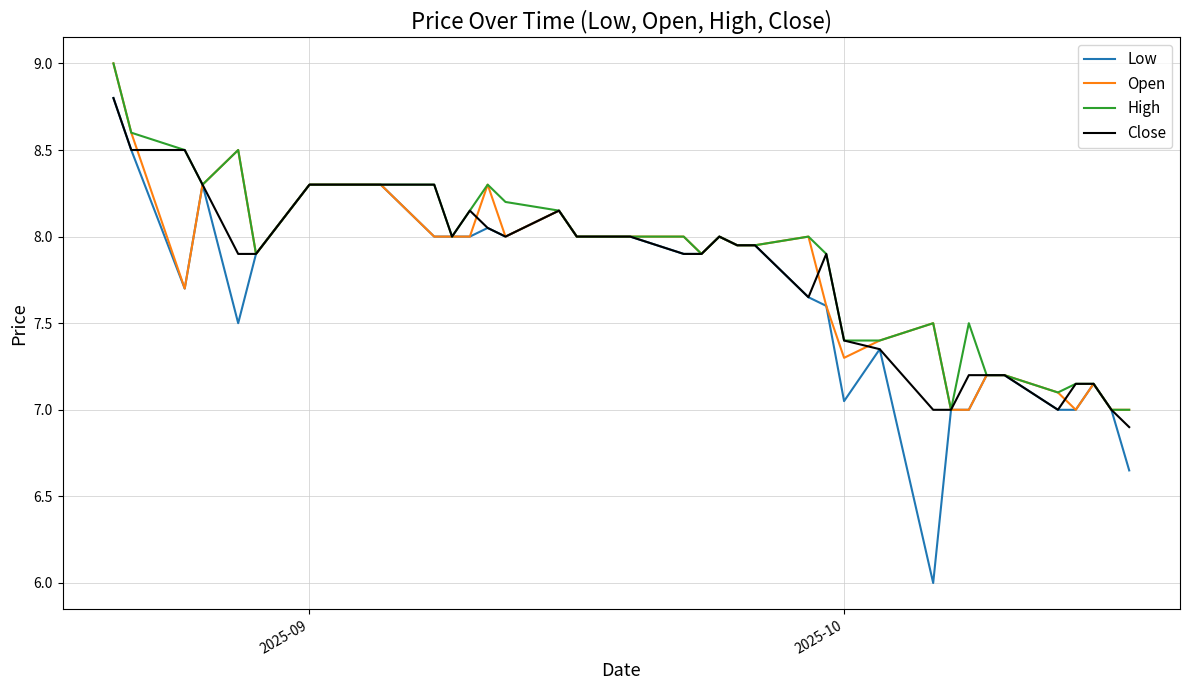

What is the highest value of the Close series?

8.8